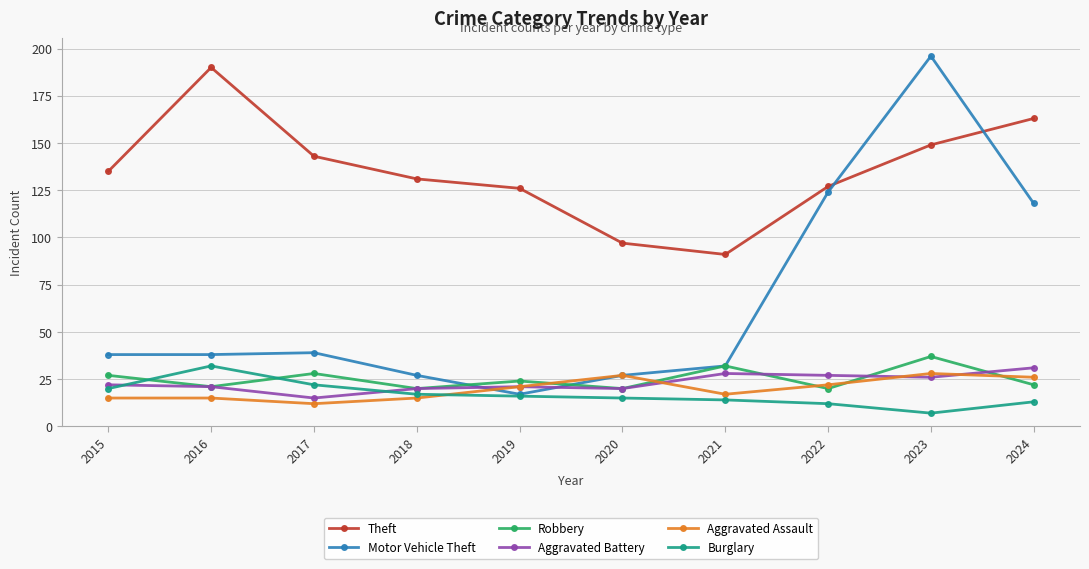

At which label is Motor Vehicle Theft closest to 106?

2024